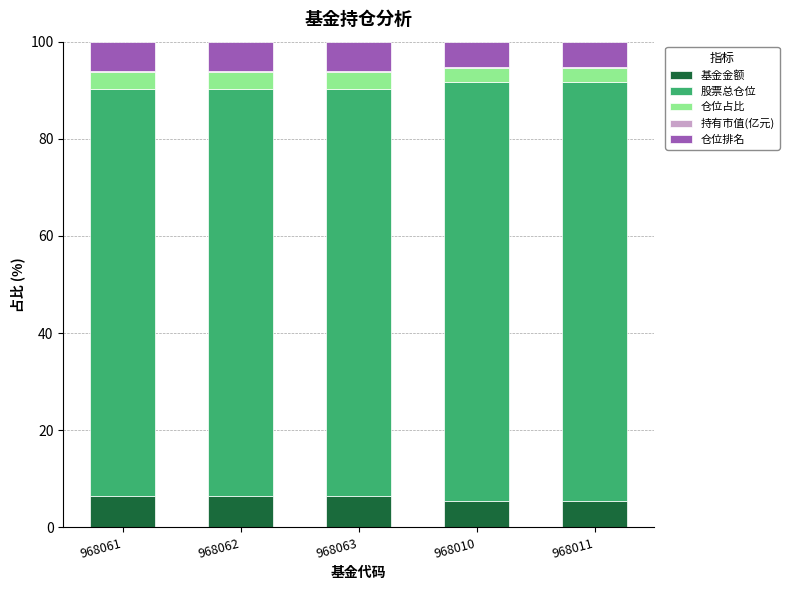

What is the highest value of the 基金金额 series?

6.5